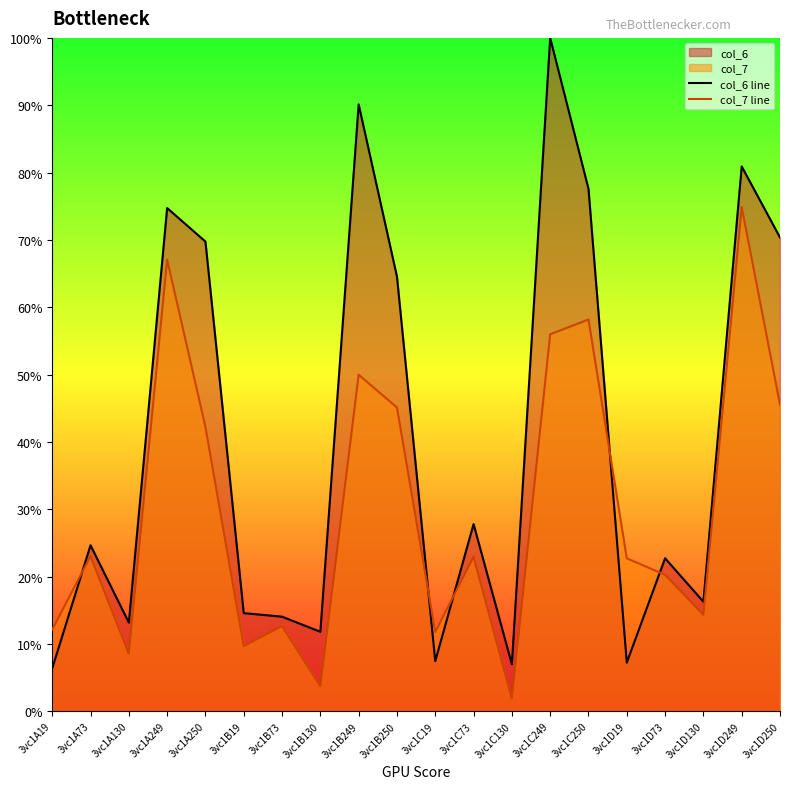

Is the value of col_7 line at 3vc1A249 greater than the value of col_6 line at 3vc1A130?

Yes